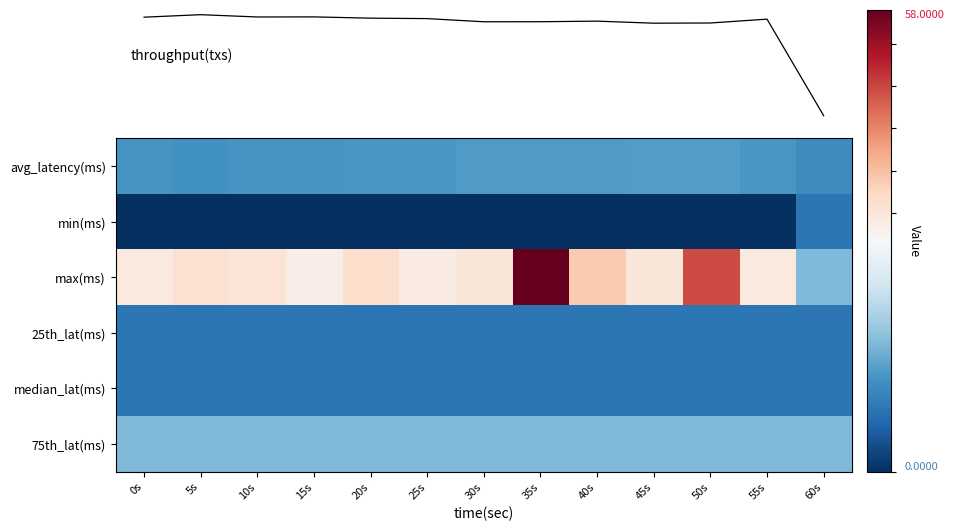

At 50s, list the series in order from smallest to largest.

min(ms), 25th_lat(ms), median_lat(ms), avg_latency(ms), 75th_lat(ms), max(ms), throughput(txs)